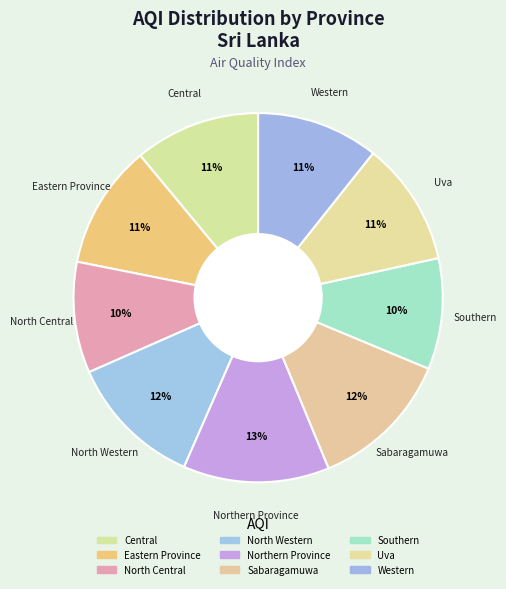

To the nearest percent, what is the difference between the largest and smallest slice percentages?

3%